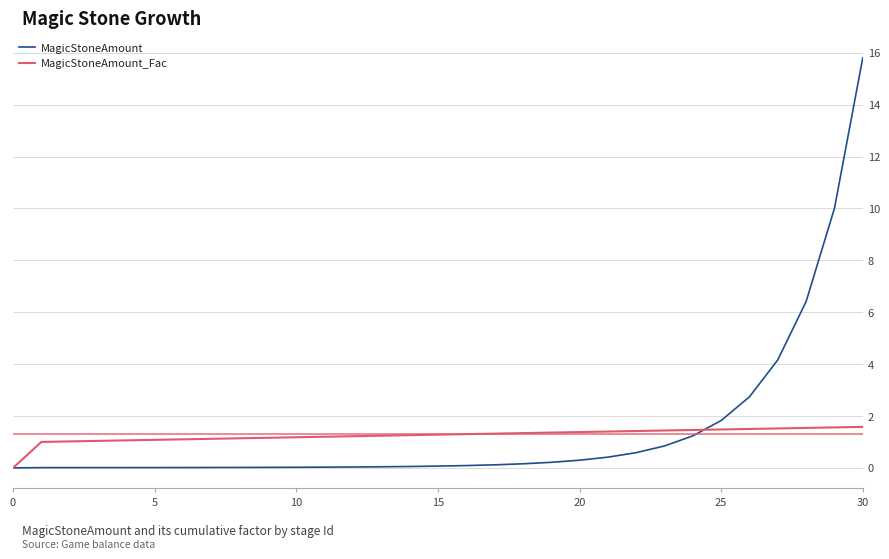

How many lines are shown in the chart?

2